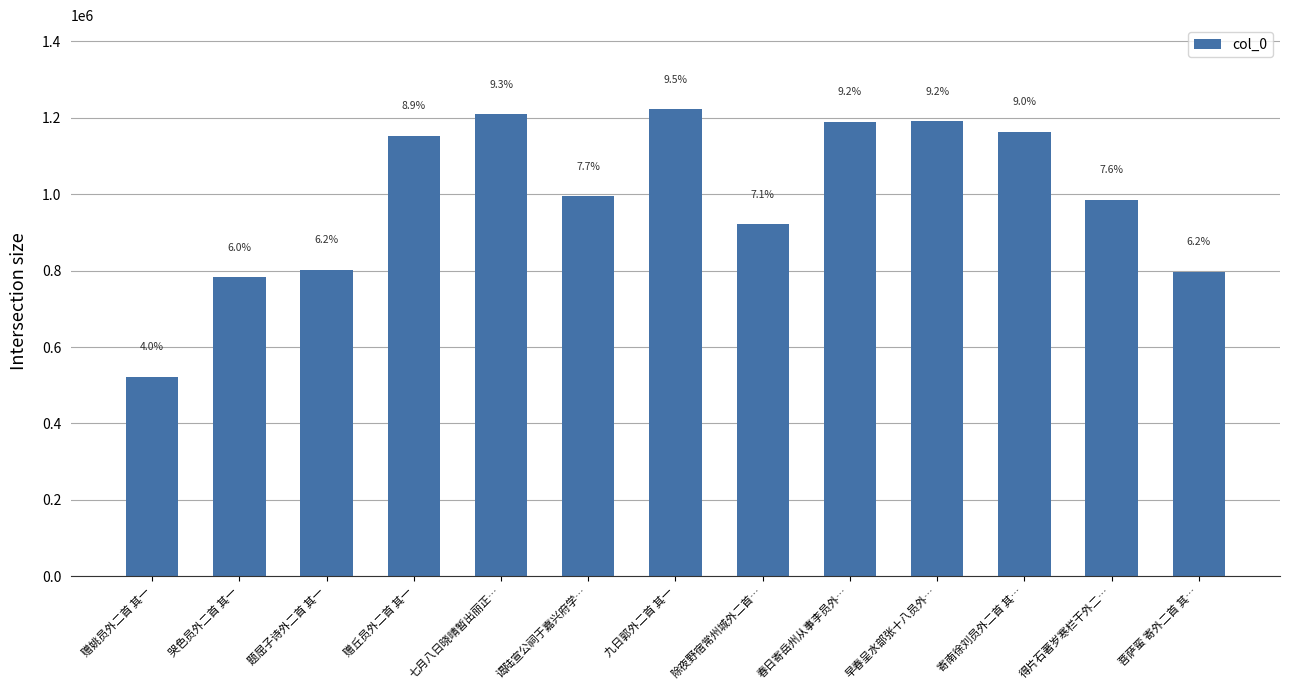

What is the label of the 4th bar from the left?

赠丘员外二首 其一